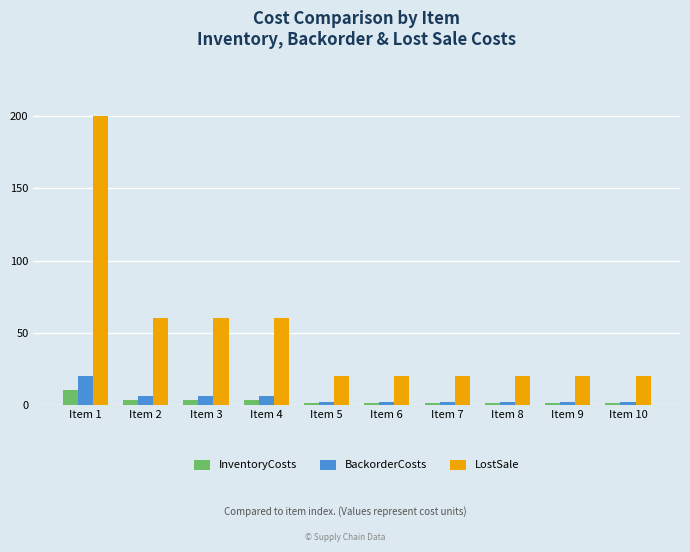

Which series has the widest spread of values?

LostSale